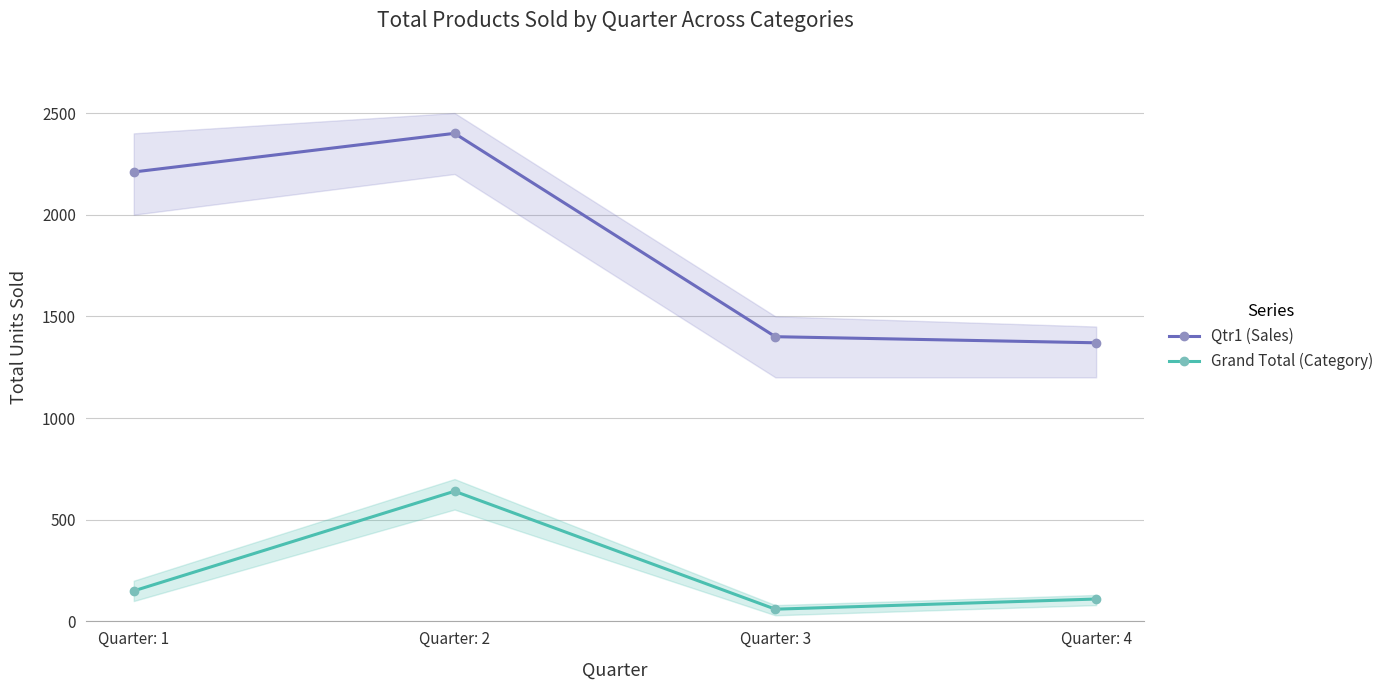

What is the value of the Qtr1 (Sales) point at the 4th from the left?

1370